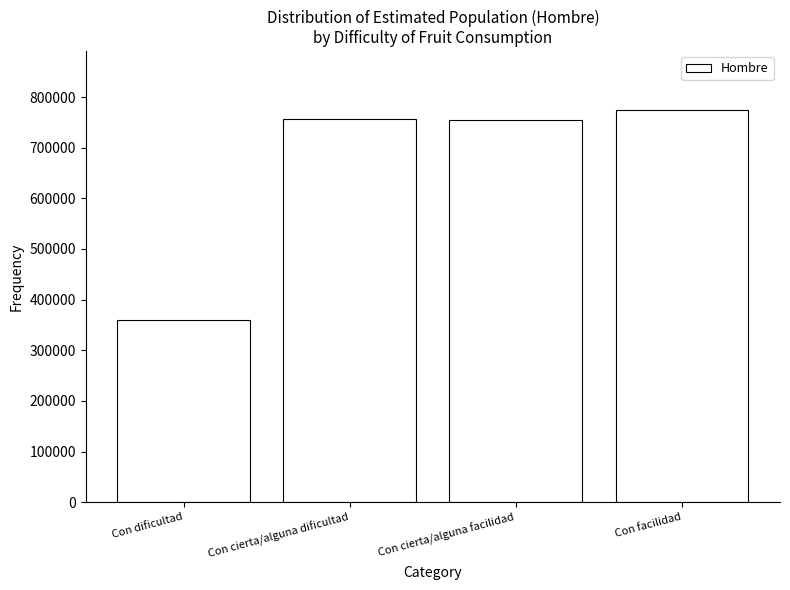

What is the sum of the values at Con cierta/alguna facilidad and Con cierta/alguna dificultad?

1512674